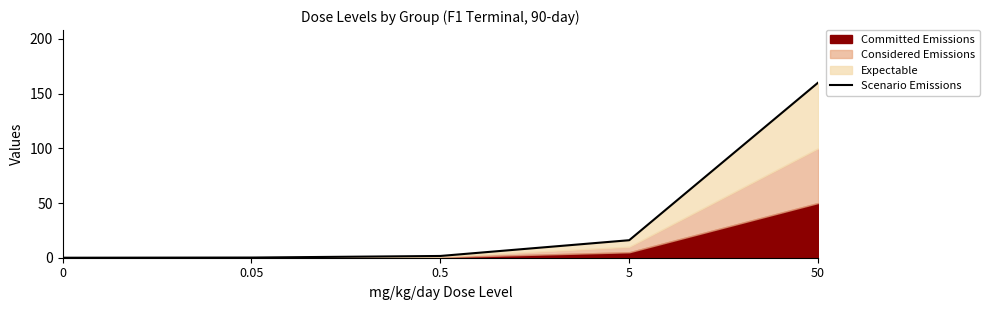

What is the label of the 5th point from the left?

50